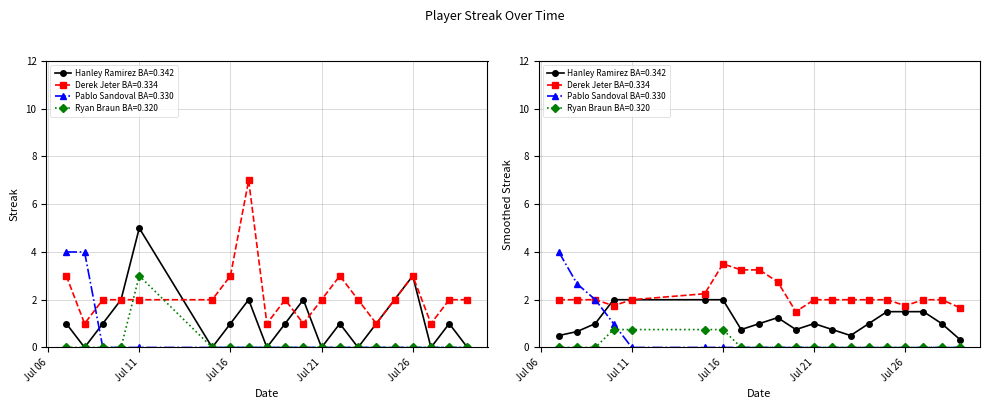

What is the difference between the maximum and minimum values in the Ryan Braun Streak series?

3